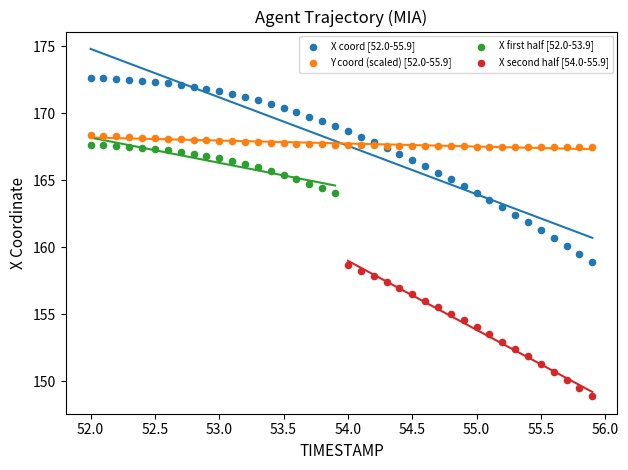

Which series contains the highest Y value?

X coord [52.0-55.9]